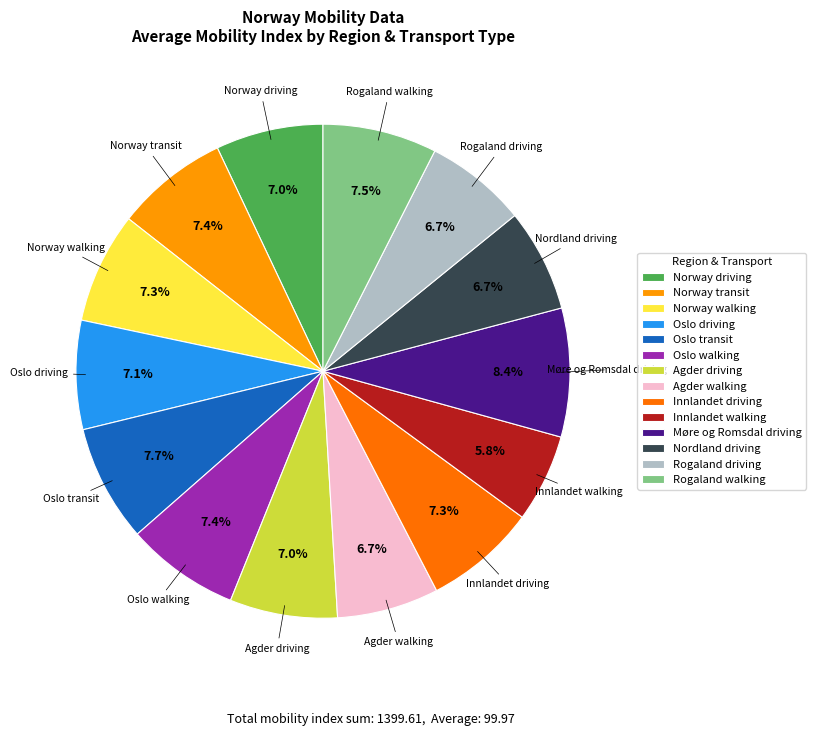

Which has a higher value, Rogaland walking or Innlandet walking?

Rogaland walking